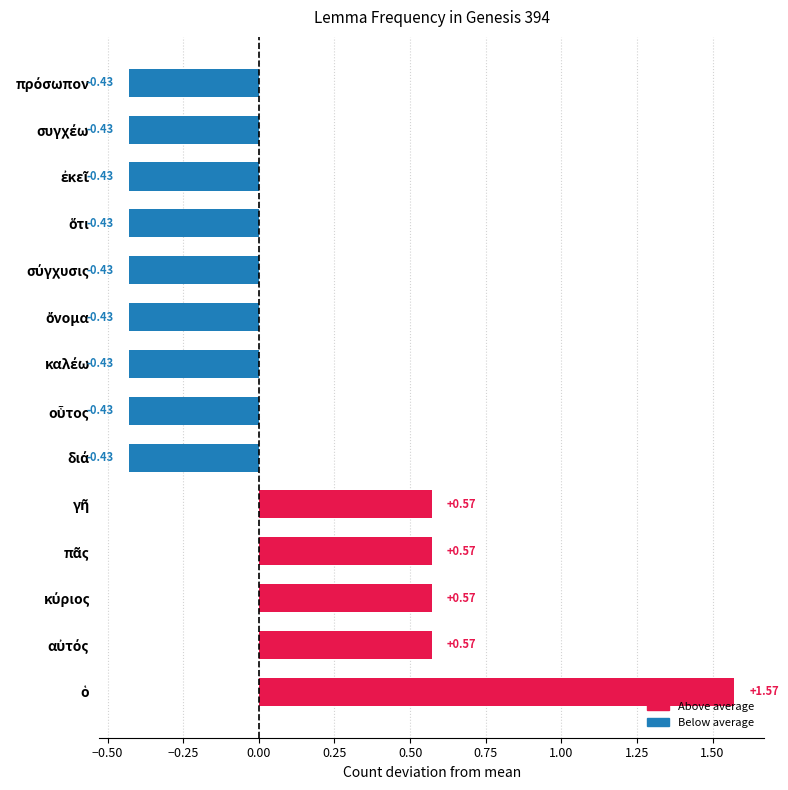

What is the difference between the second highest and minimum values?

1.0